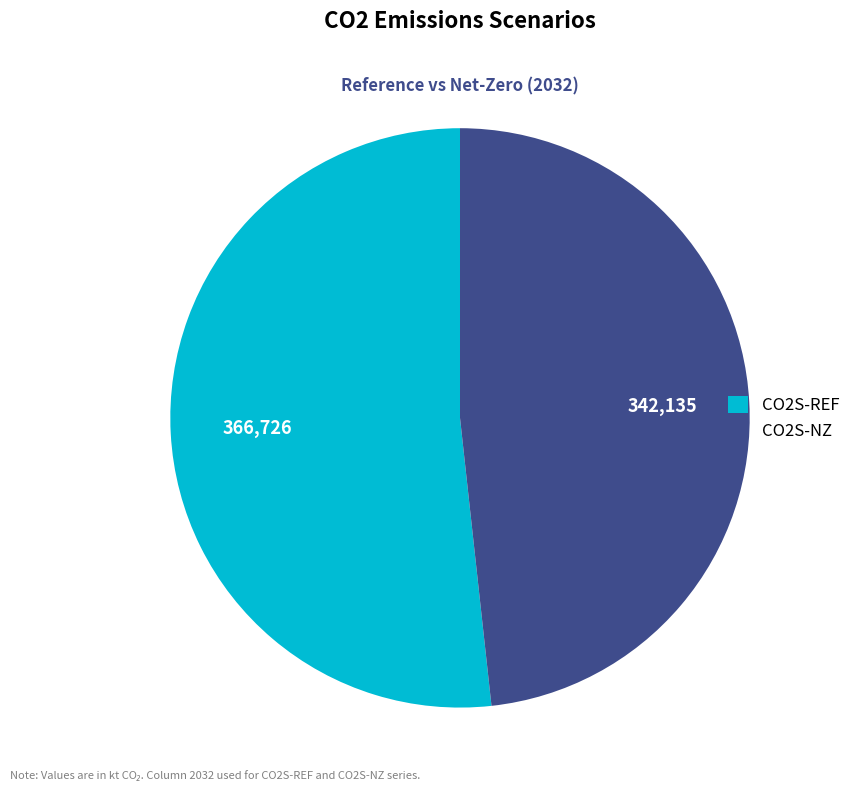

Which category has the biggest portion of the pie?

CO2S-REF